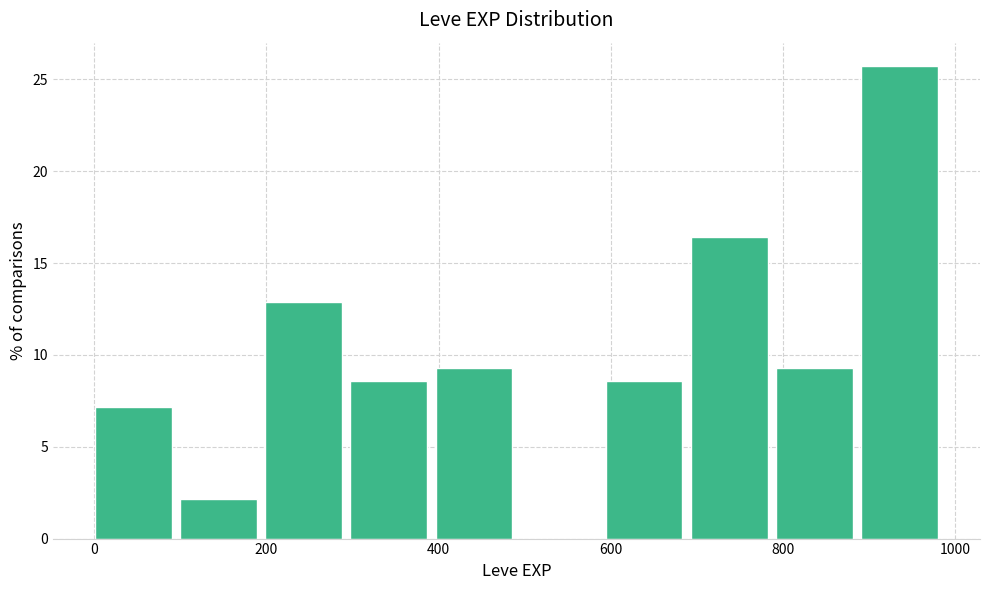

Reading left to right, transcribe this chart: for each bar, give the range it covers on the x-axis and its height. Neither the bar edges nor the heights are printed on the chart, so give them approximately, as read against the axes.

0 to 100: 7.0
100 to 200: 2.0
200 to 300: 13.0
300 to 400: 8.5
400 to 500: 9.5
500 to 600: 0
600 to 700: 8.5
700 to 800: 16.5
800 to 900: 9.5
900 to 1000: 25.5